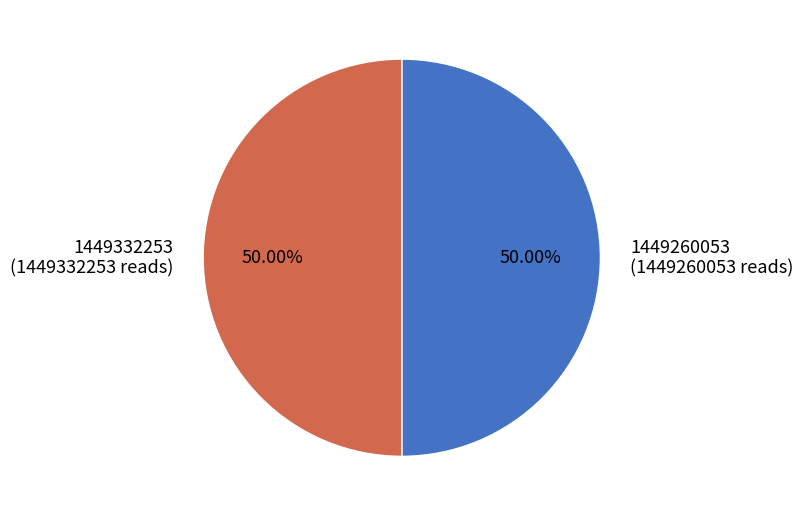

Count the number of slices in the pie.

2